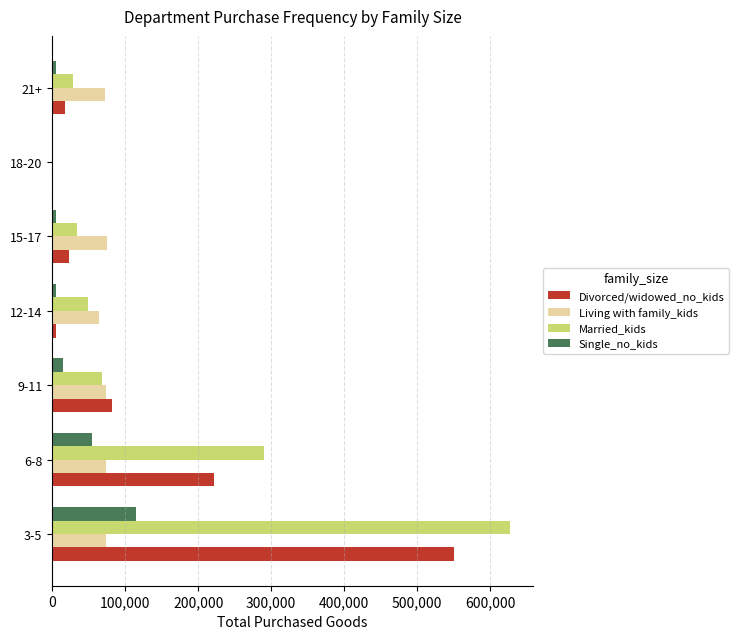

What are all the series names shown in the legend?

Divorced/widowed_no_kids, Living with family_kids, Married_kids, Single_no_kids